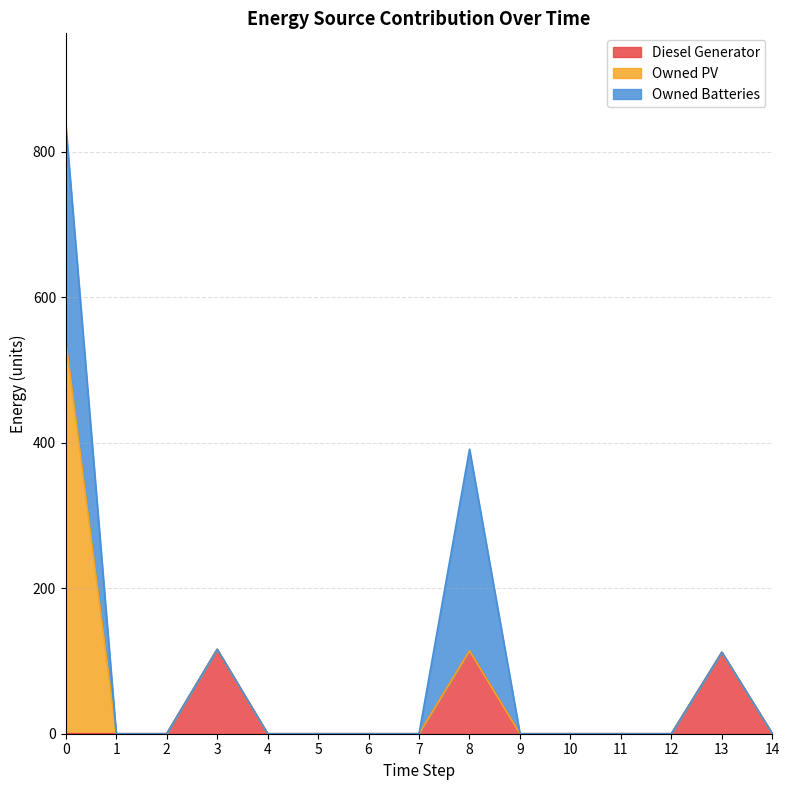

Does the chart display data point markers on the line(s)?

No